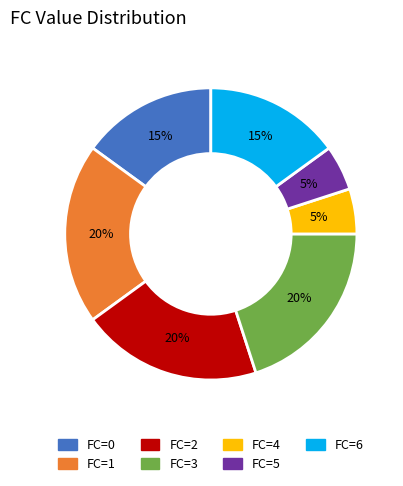

The FC=2 slice represents 20% of the pie. True or false?

True